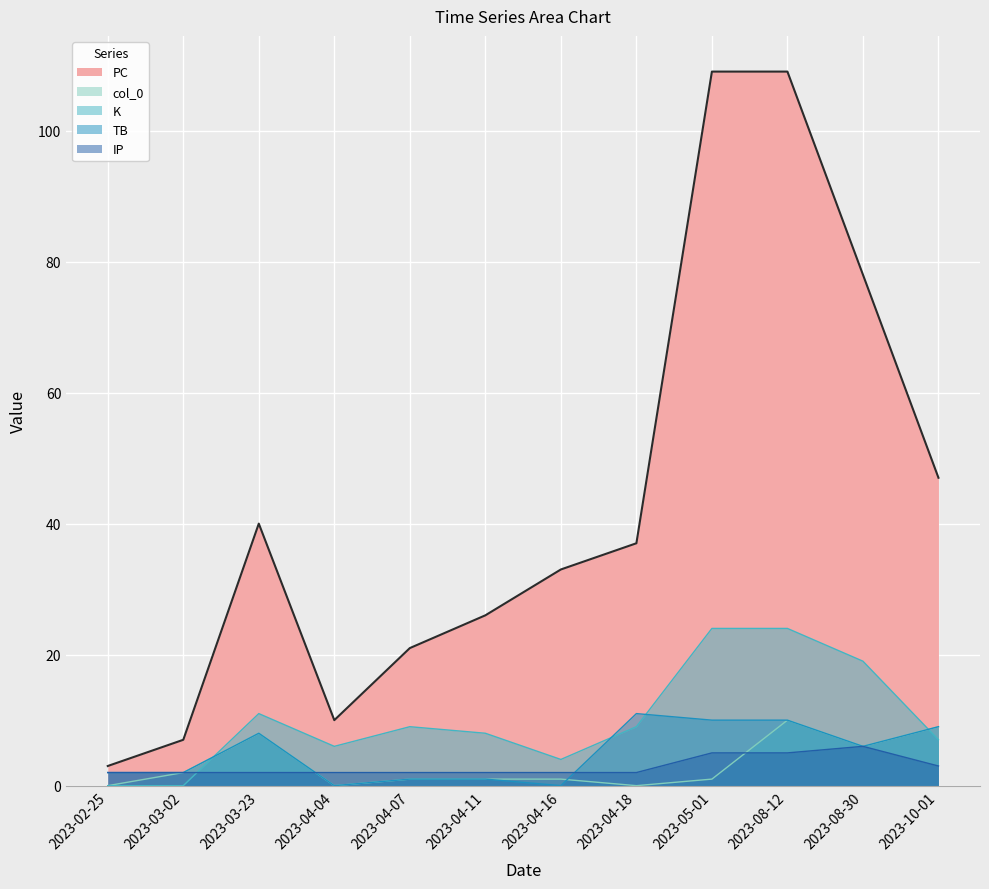

How many interior local valleys does the K series have?

2